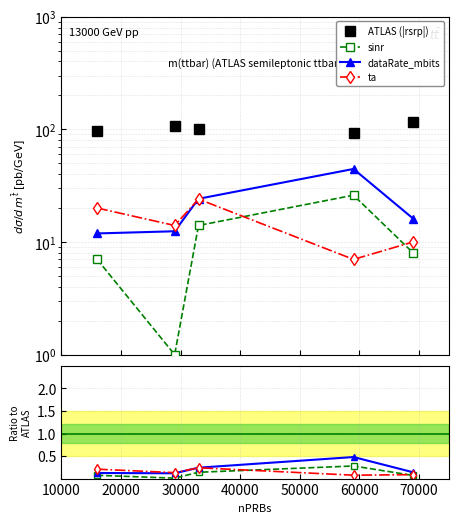

Between which two adjacent categories do ta and sinr first intersect?

33000 and 59000